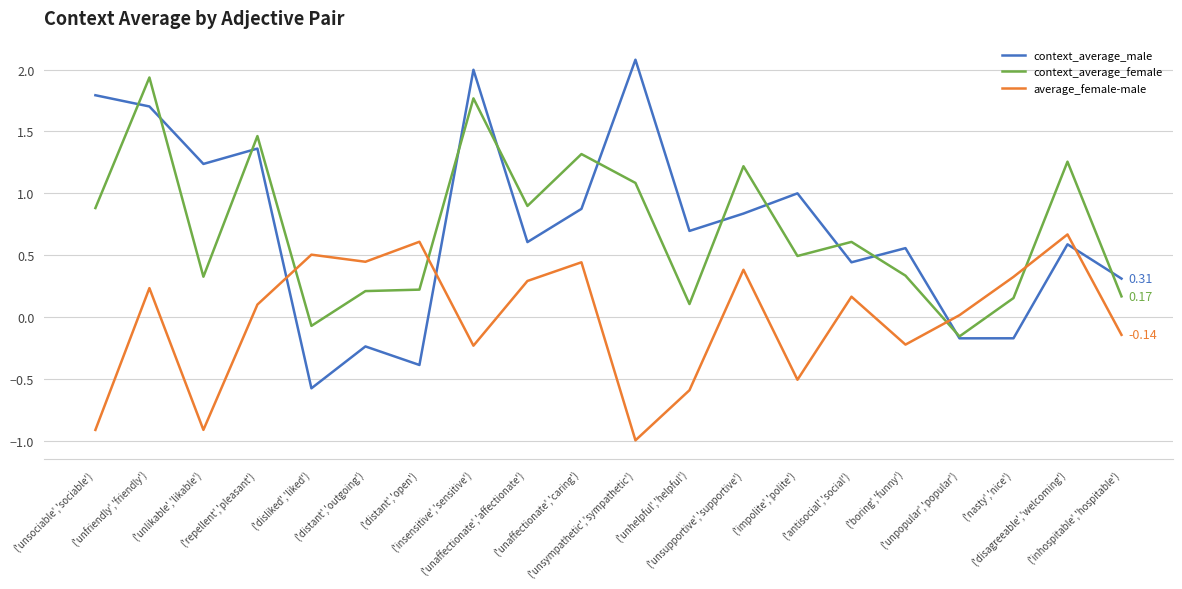

After their last crossing, which series has the higher values: average_female-male or context_average_male?

context_average_male